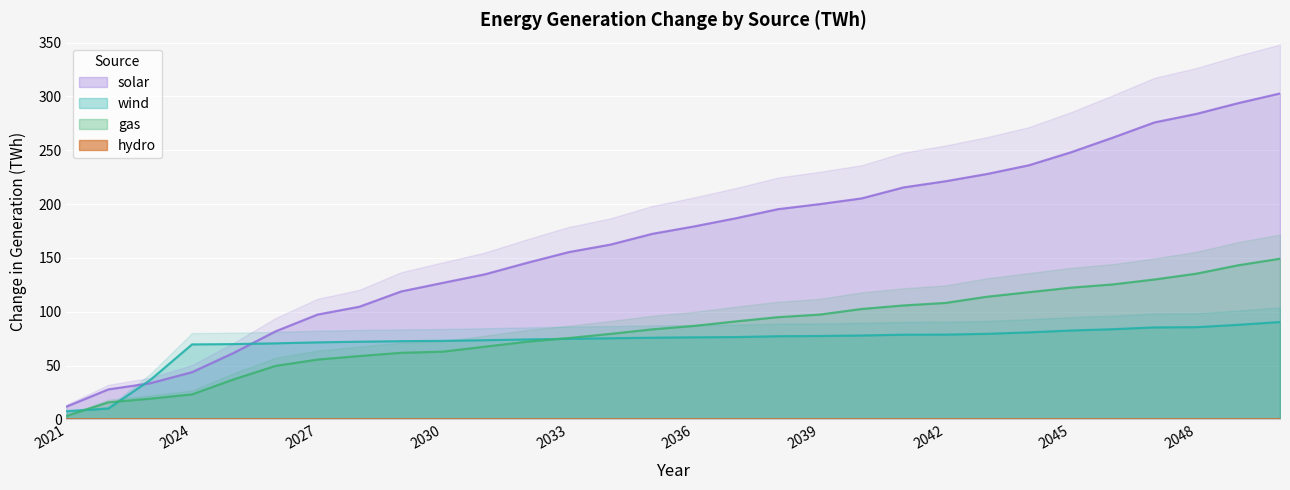

How many values in the wind series exceed 76?

15